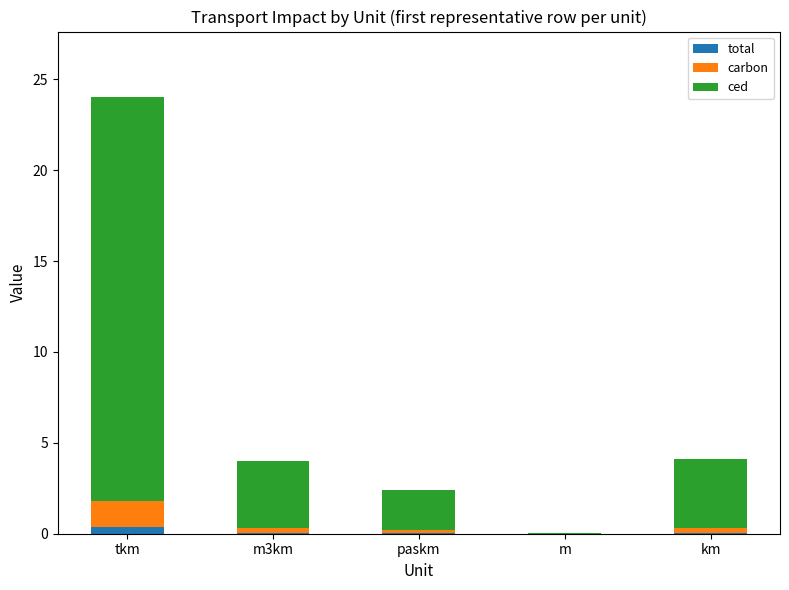

Which series has the largest total across all categories?

ced